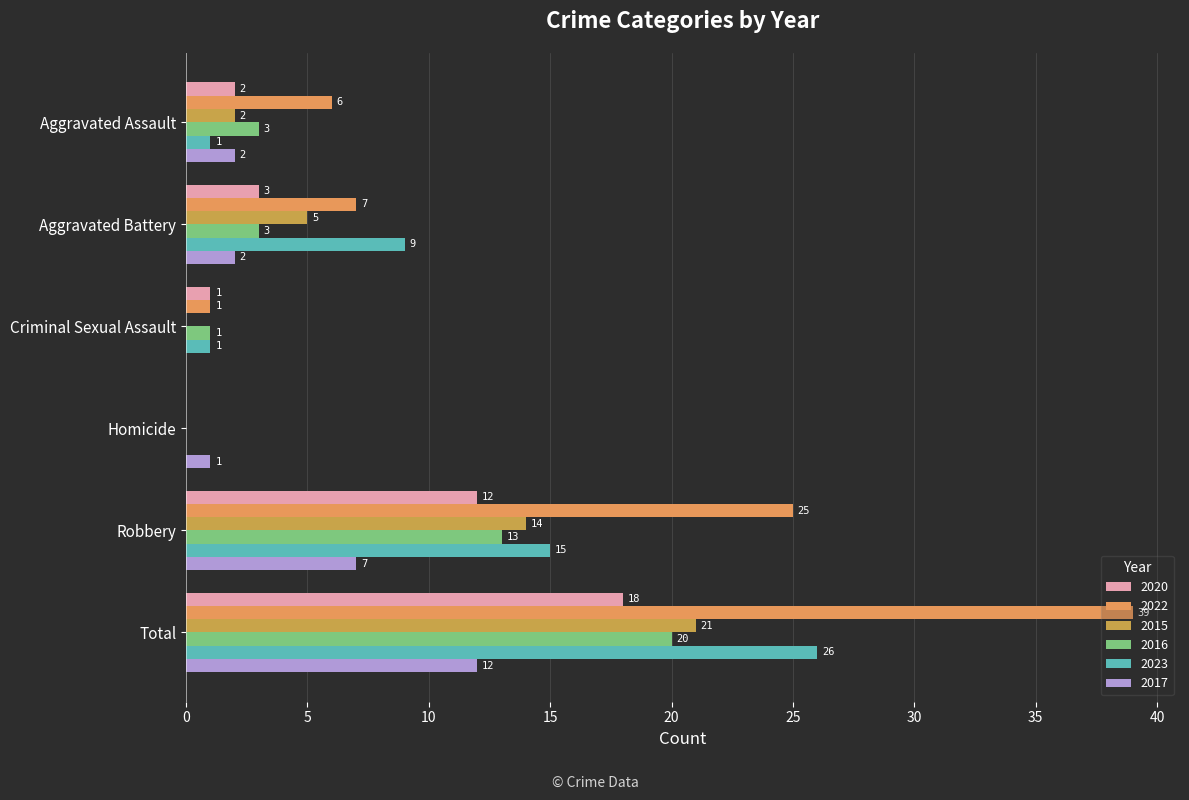

How many values in 2023 are above zero?

5